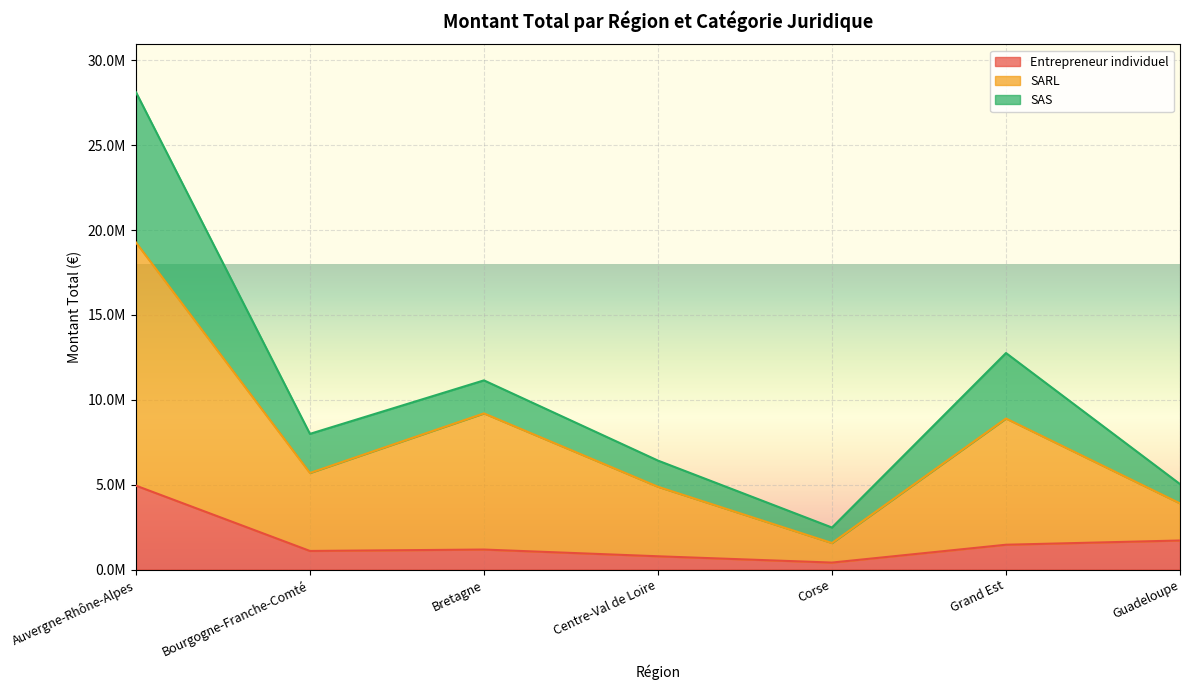

Where is the first local maximum for Entrepreneur individuel?

Bretagne